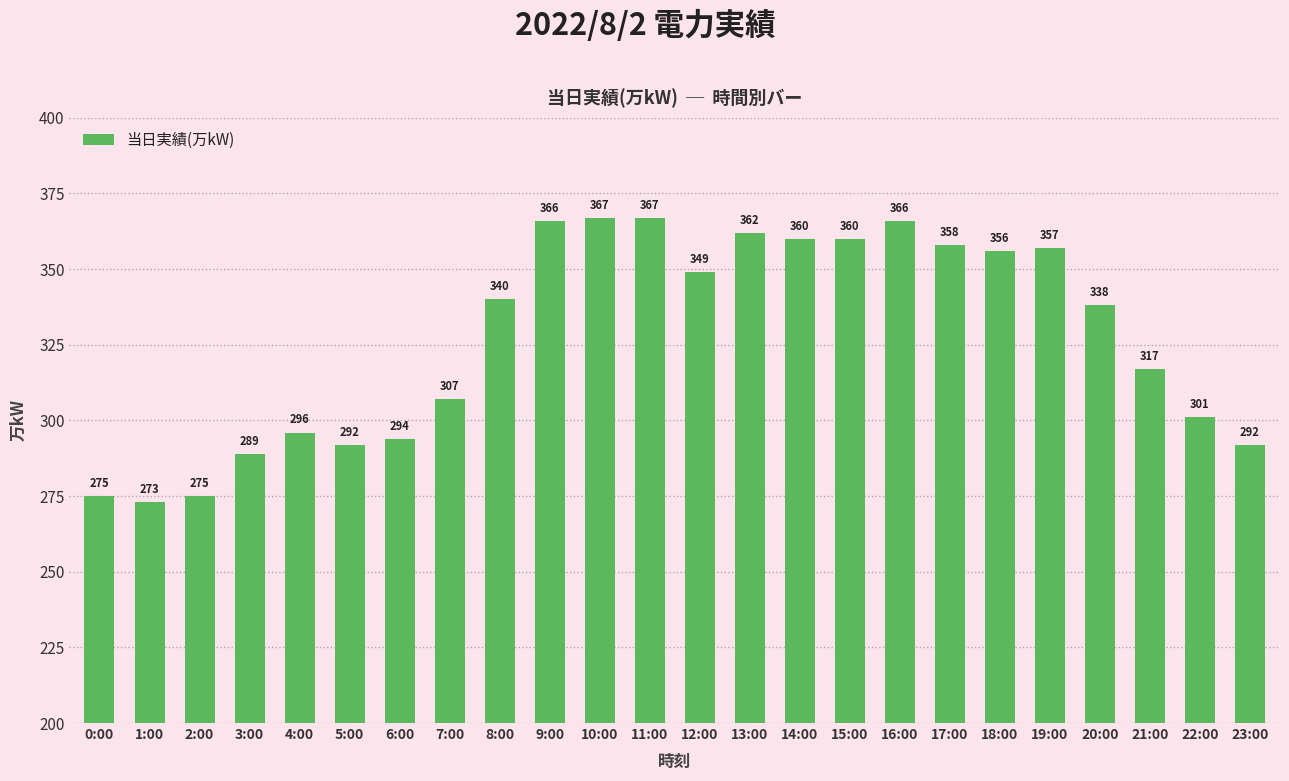

What is the change in value from 5:00 to 13:00?

+70